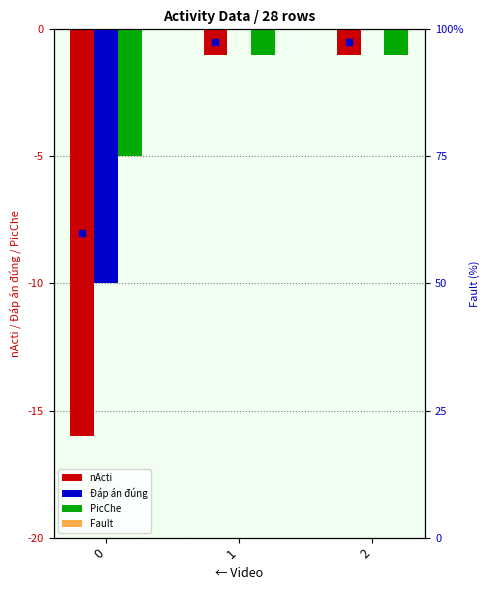

The value of nActi at 2 is -1. True or false?

True